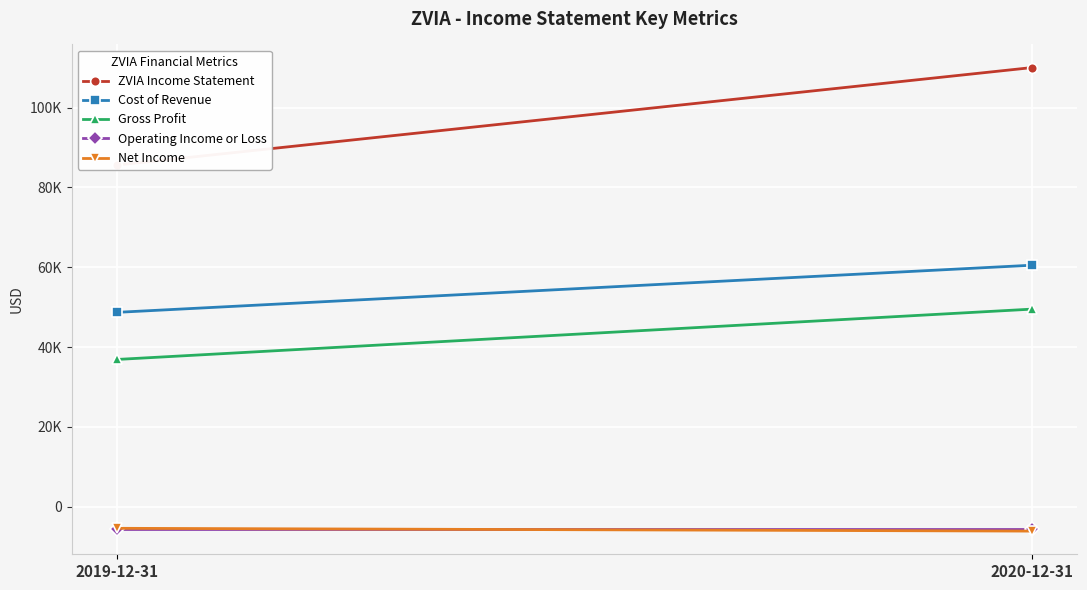

Reading left to right, extract all data points from this chart.

ZVIA Income Statement: 2019-12-31=85600	2020-12-31=110000
Cost of Revenue: 2019-12-31=48700	2020-12-31=60500
Gross Profit: 2019-12-31=36900	2020-12-31=49500
Operating Income or Loss: 2019-12-31=-5500	2020-12-31=-5500
Net Income: 2019-12-31=-5400	2020-12-31=-6100